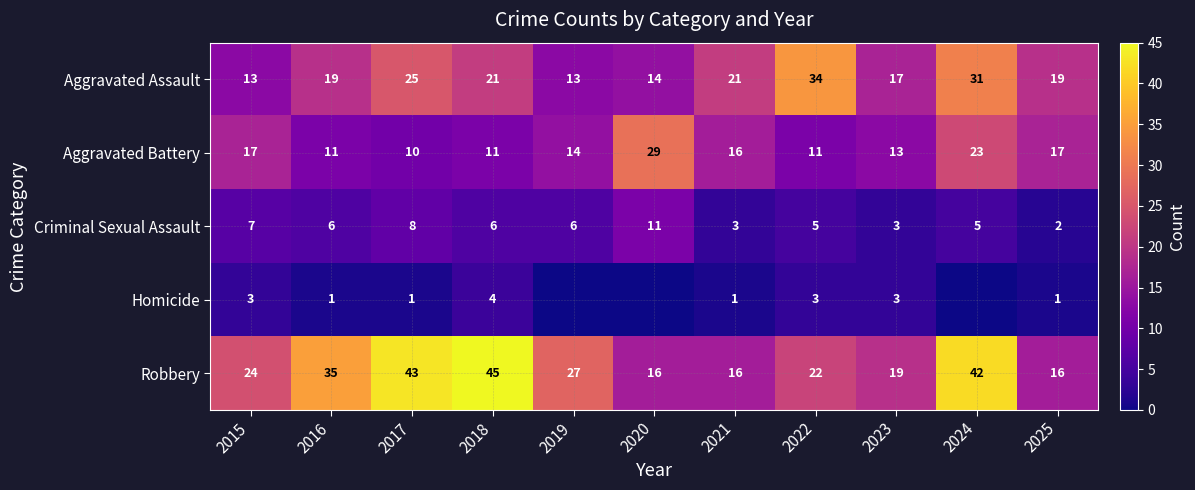

True or false: Criminal Sexual Assault has a value of 5 at 2024.

True